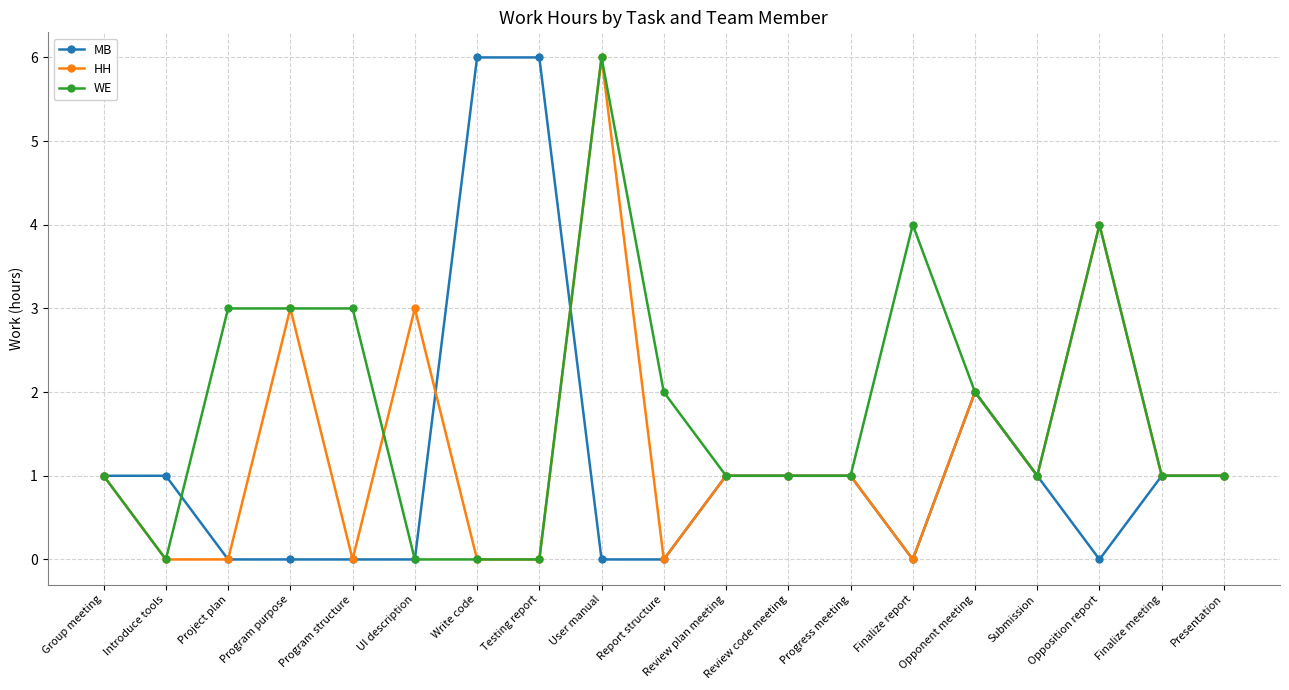

What is the label of the 13th point from the right?

Write code